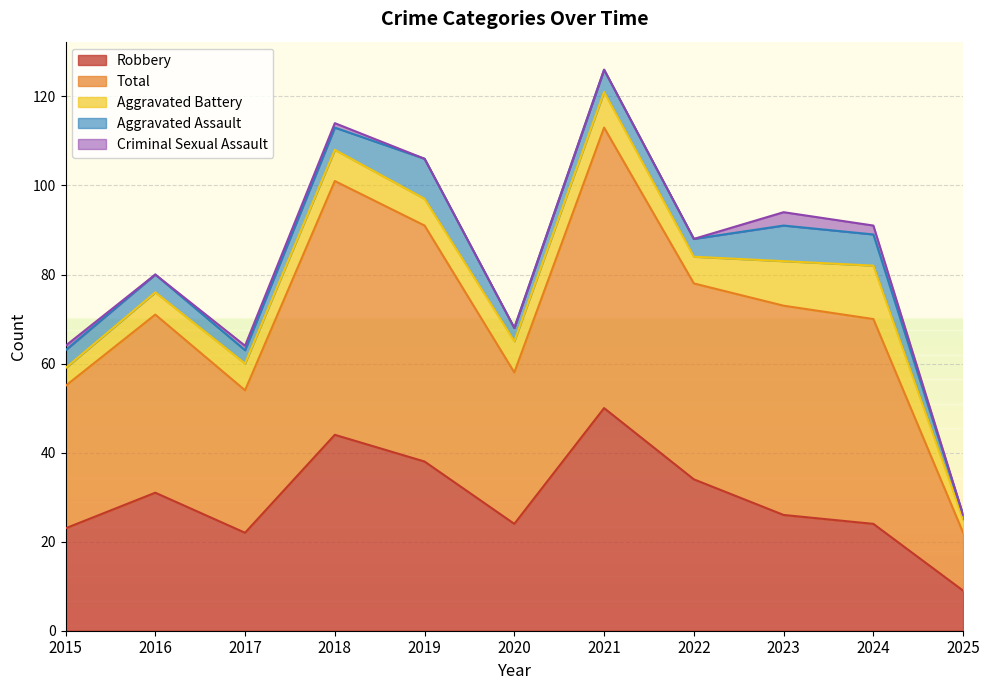

True or false: Total has more than 0 interior local peaks.

True